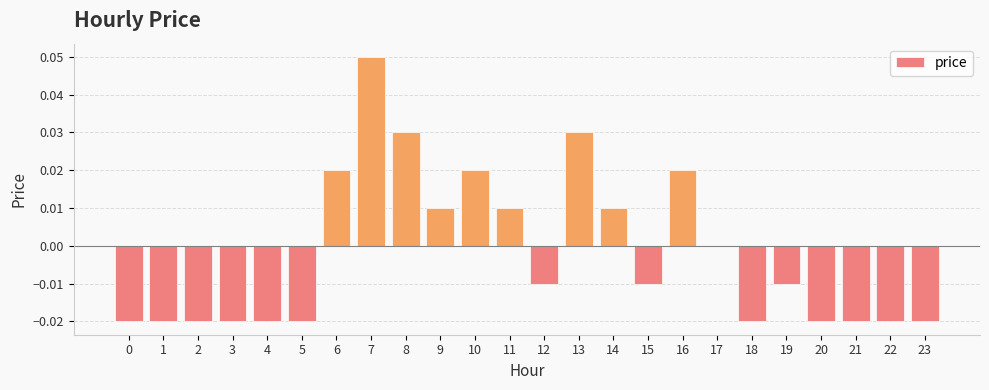

Is it true that the value at 0 is -0.0?

True